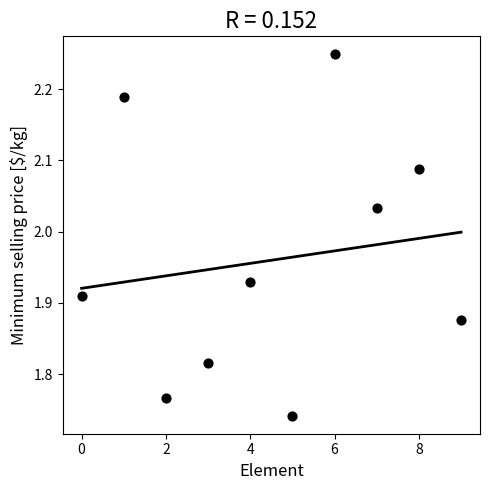

What is the range of Y values (max minus min)?

0.5